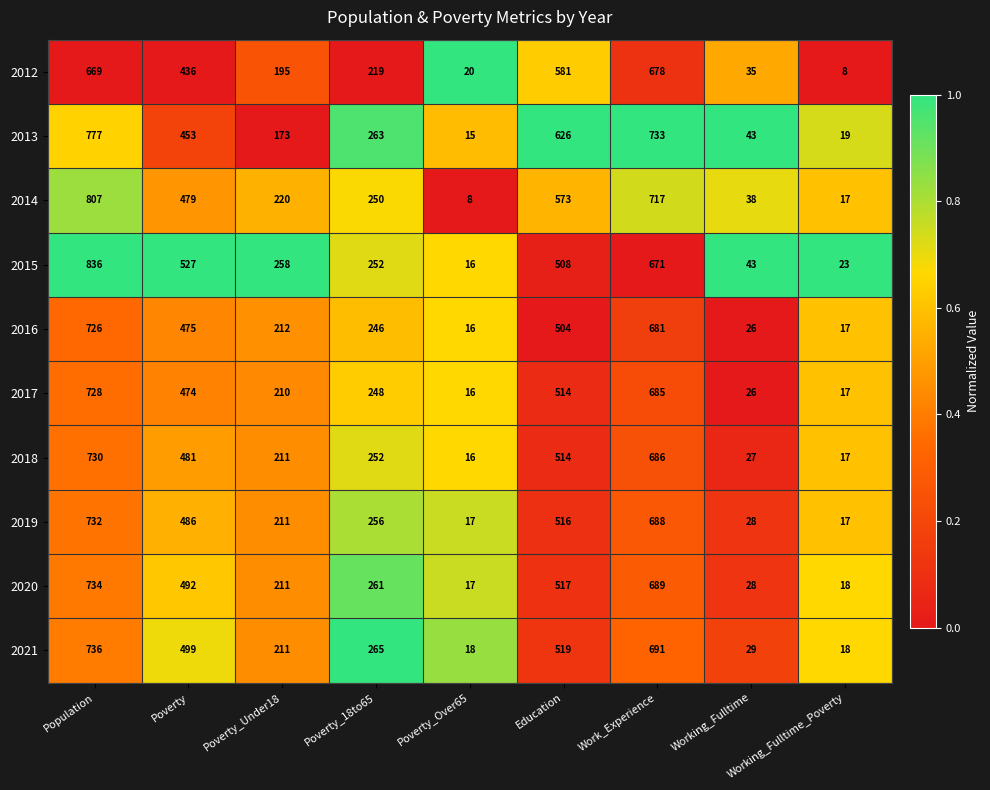

At which label does 2021 reach its peak?

Population